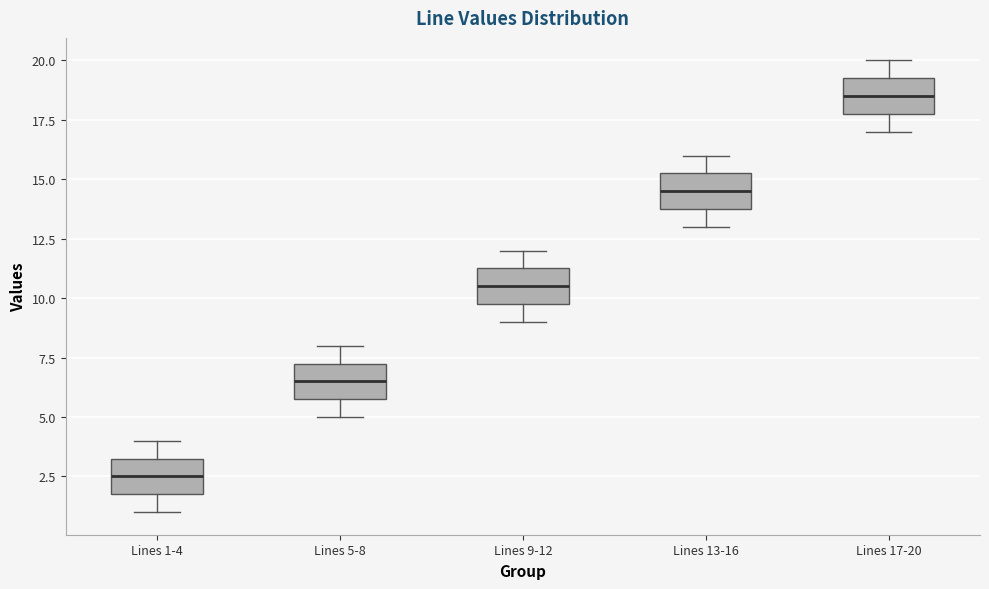

Reading left to right, transcribe this box plot: for each box, give where its median line is, the range the box spans, and where its two whiskers end, as read against the y-axis. The values are not printed on the chart, so give them approximately, as read against the axis.

Lines 1-4: median 2.5, box 2.0 to 3.5, whiskers 1.0 to 4.0
Lines 5-8: median 6.5, box 6.0 to 7.5, whiskers 5.0 to 8.0
Lines 9-12: median 10.5, box 10.0 to 11.5, whiskers 9.0 to 12.0
Lines 13-16: median 14.5, box 14.0 to 15.5, whiskers 13.0 to 16.0
Lines 17-20: median 18.5, box 18.0 to 19.5, whiskers 17.0 to 20.0